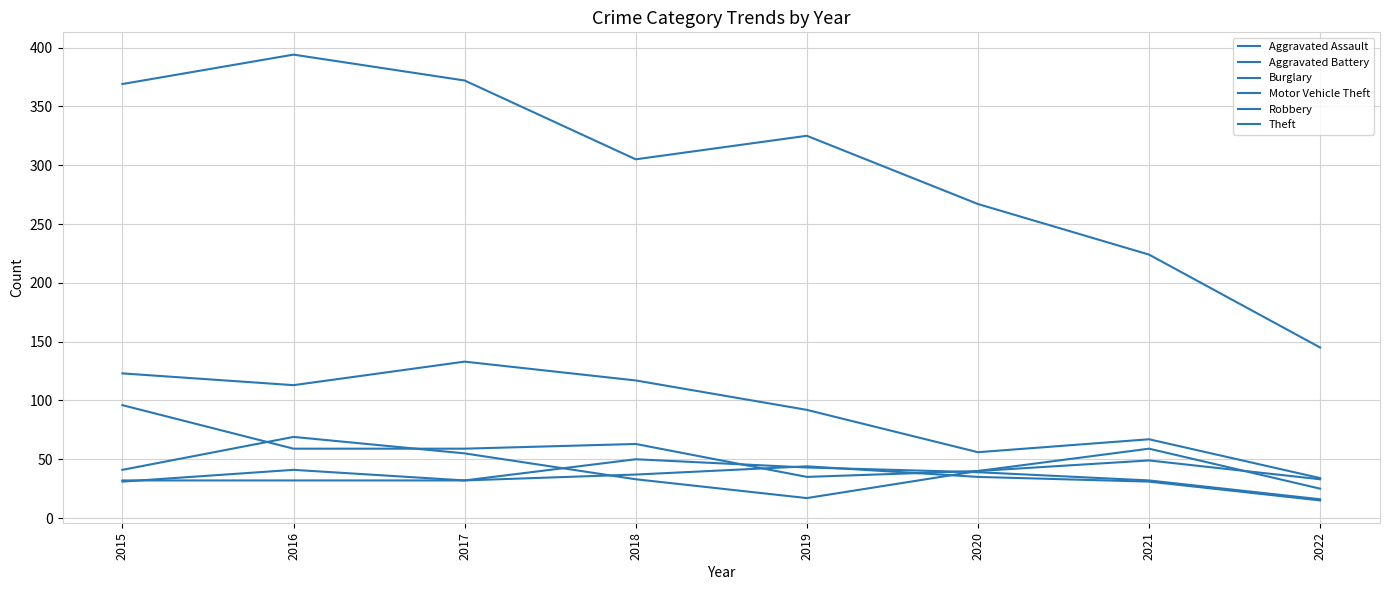

What is the sum of all Robbery values?

339